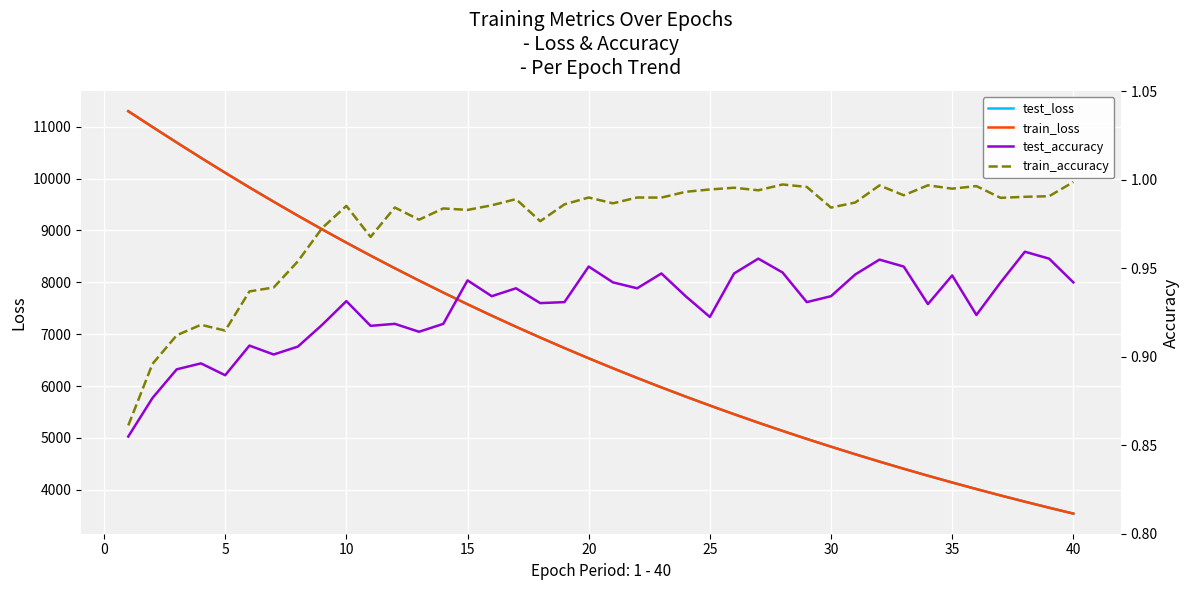

What is the total value across all series at 30?

18572.0